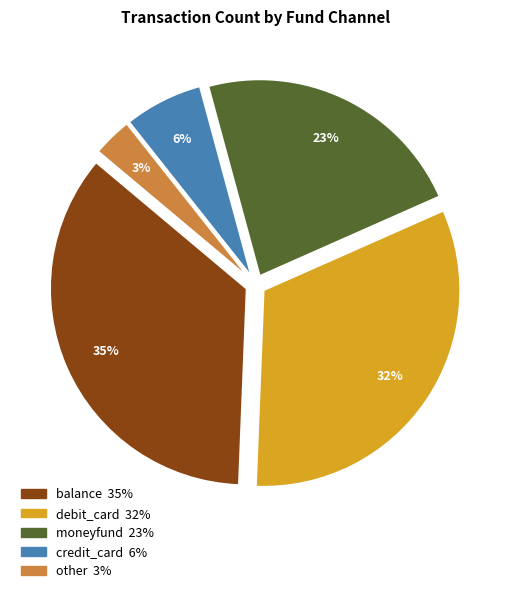

To the nearest percent, what portion does balance represent?

35%